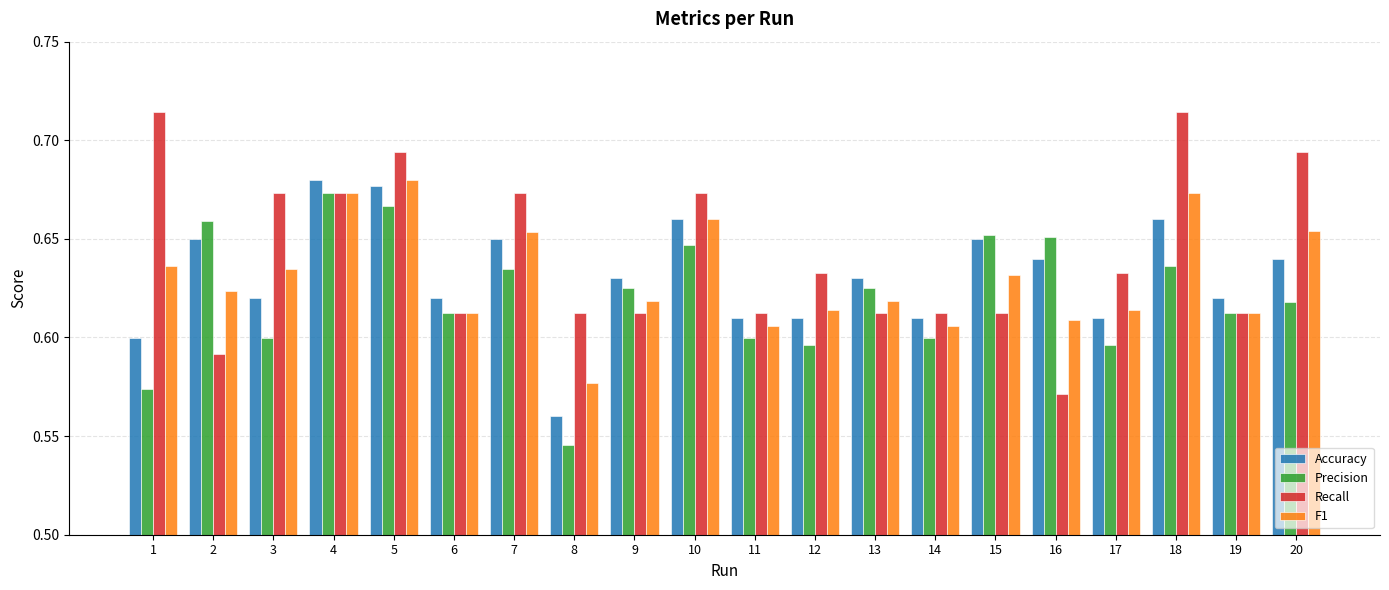

At which label does F1 reach its peak?

5